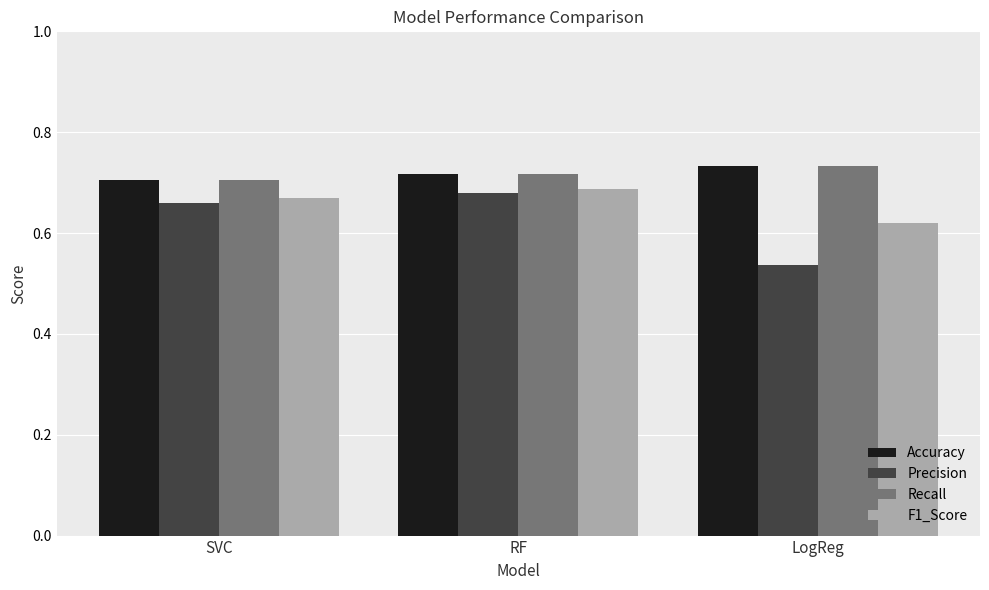

Which series changed the most between SVC and LogReg?

Precision